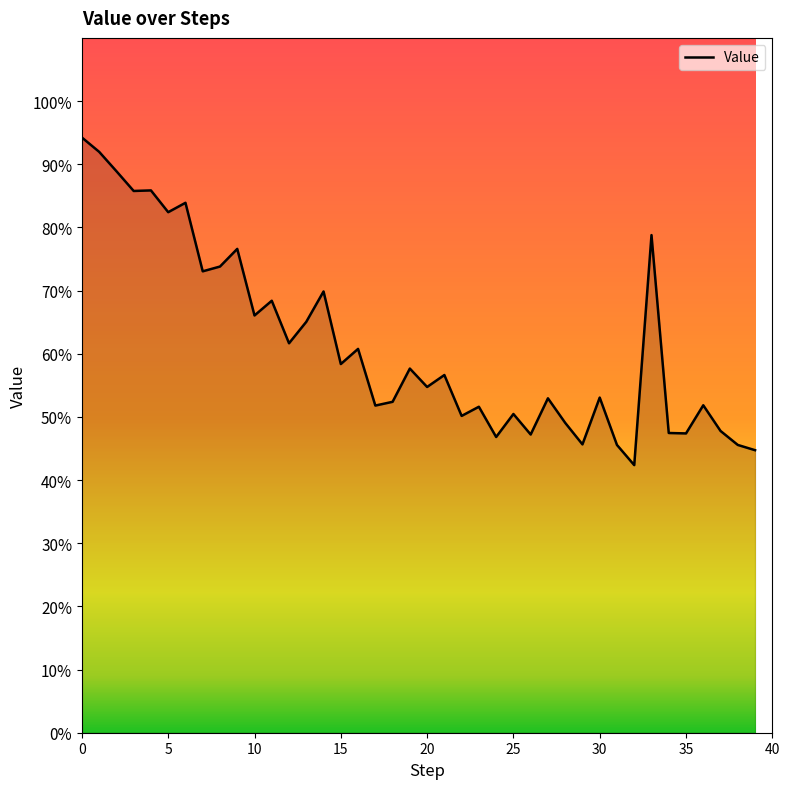

What is the difference between the maximum and minimum values?

51.9